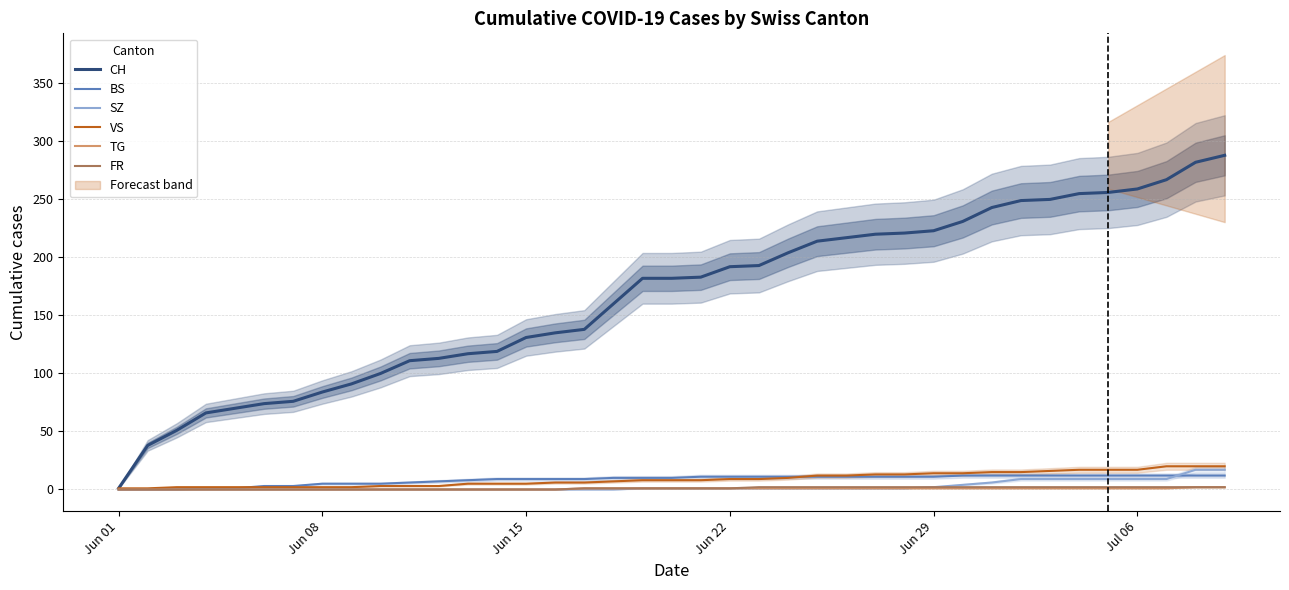

What is the difference between the maximum and minimum values in the SZ series?

17